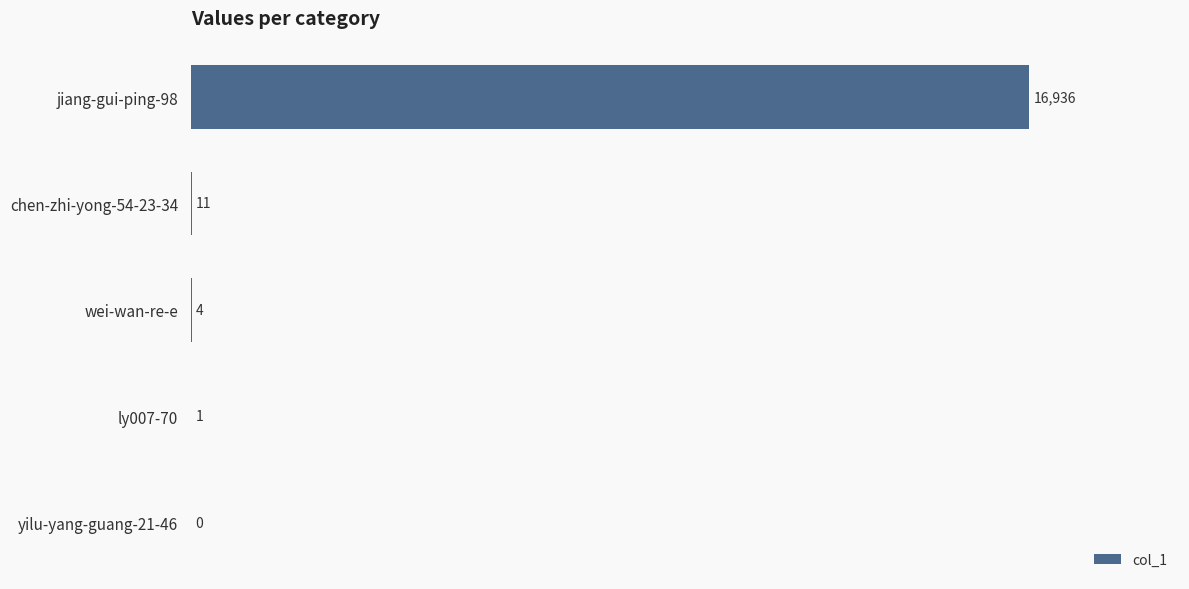

How many categories are shown in the chart?

5